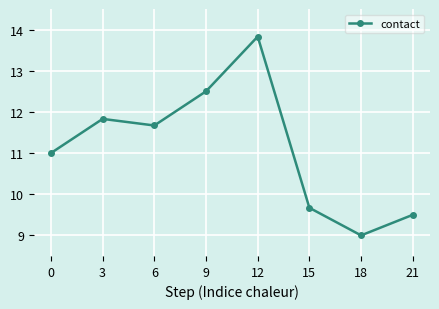

What is the difference between the values at 15 and 21?

0.2